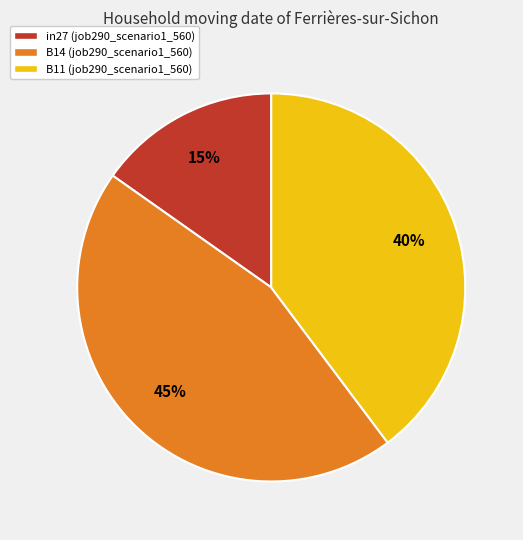

Does any single category account for the majority?

No